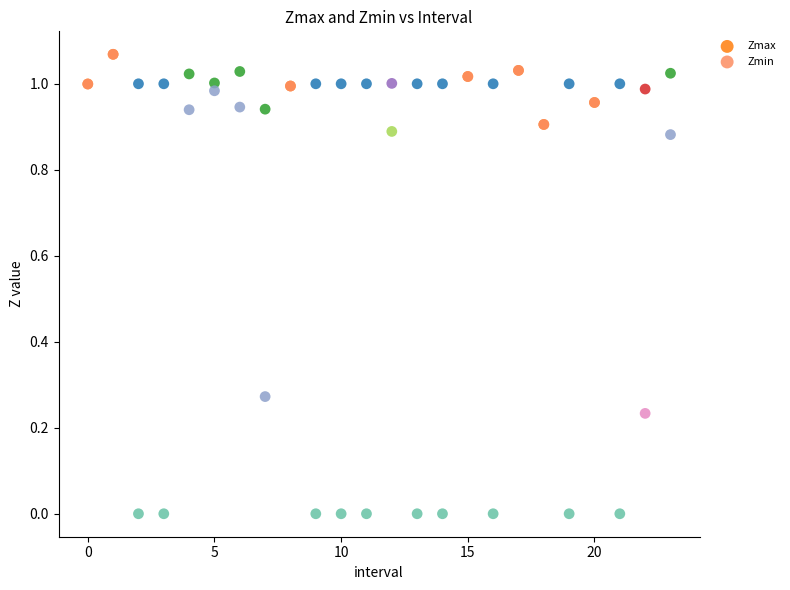

Which series has the widest spread of Y values?

Zmin